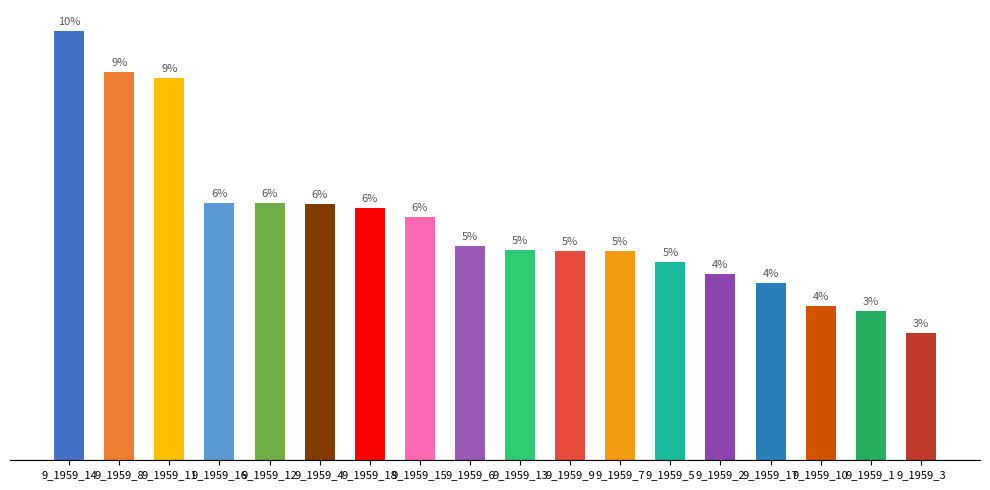

At which category does the chart reach its minimum across all series?

9_1959_3